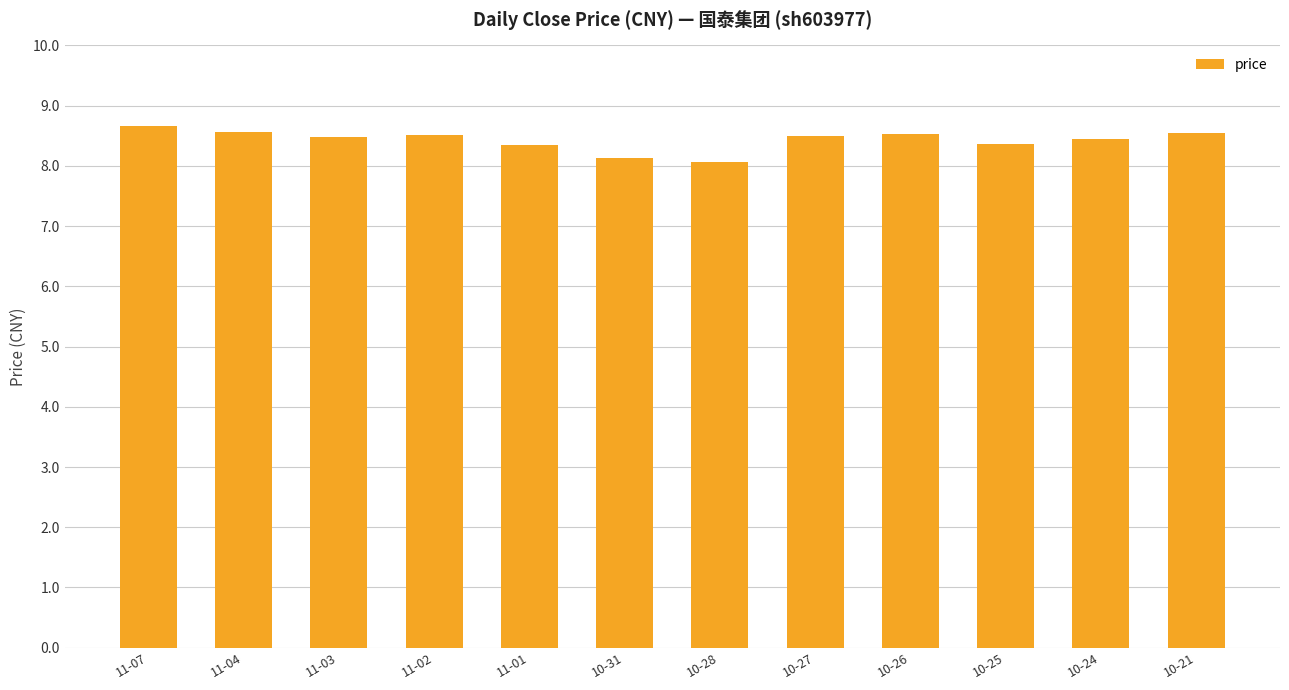

Which label corresponds to the largest value in the chart?

11-07